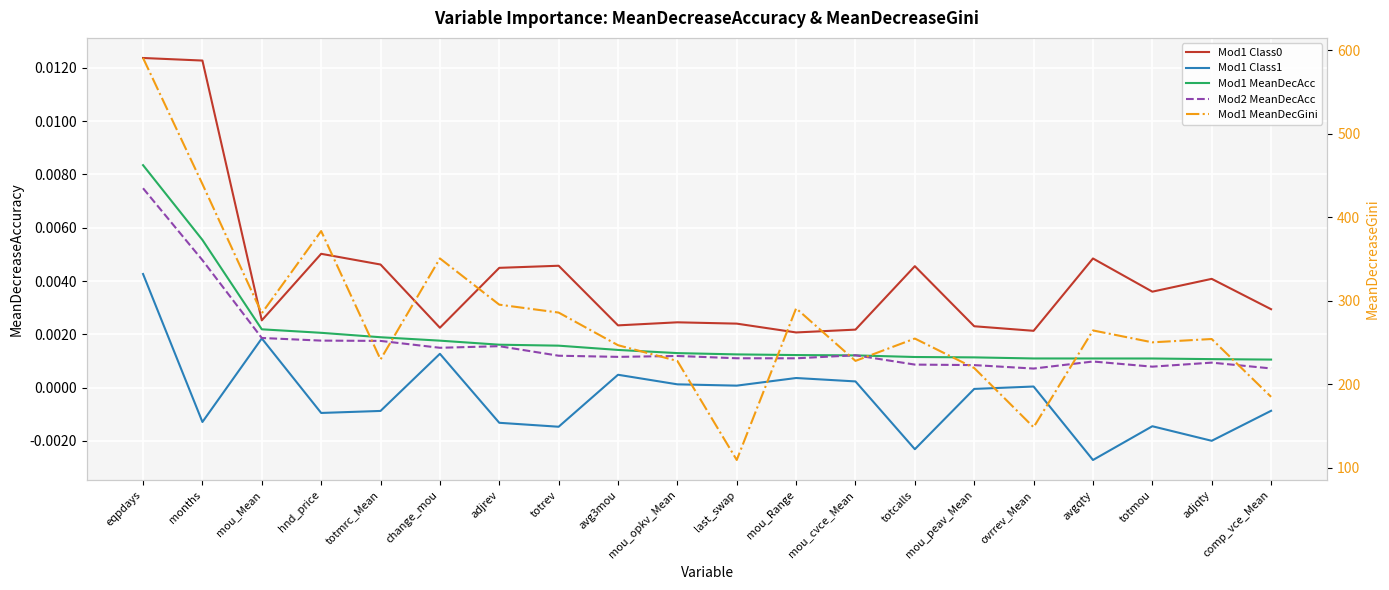

The Mod2 MeanDecAcc series shows 0.0 at months. True or false?

True